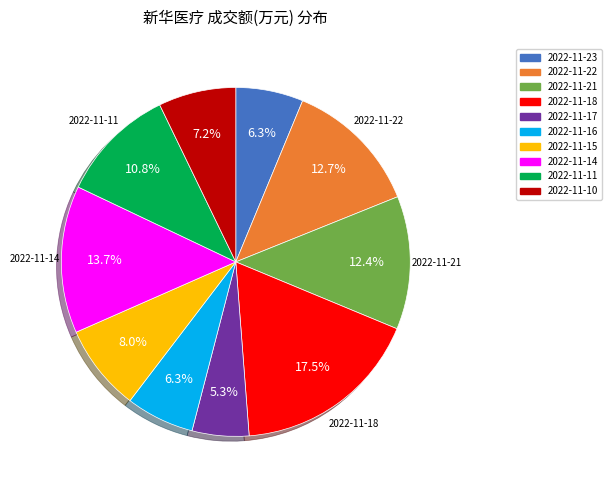

Which slice is the largest?

2022-11-18